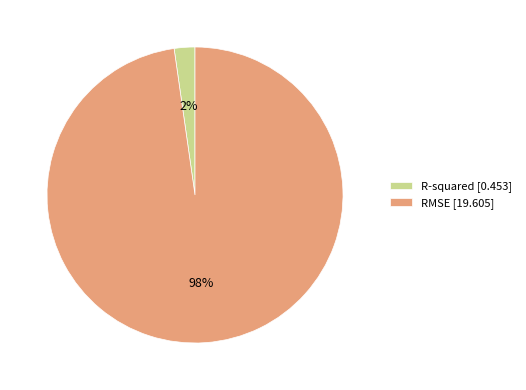

True or false: RMSE accounts for 98% of the total.

True